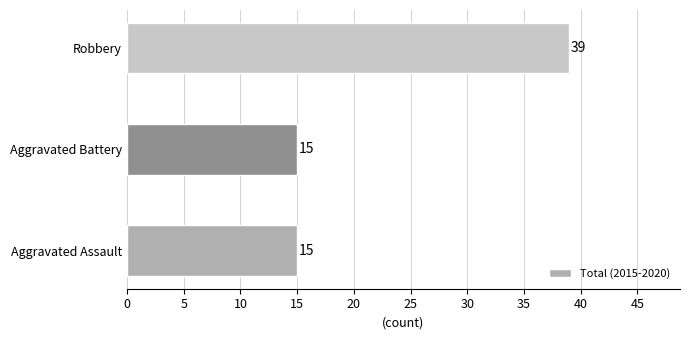

The chart shows a value of 23 at Aggravated Battery. True or false?

False